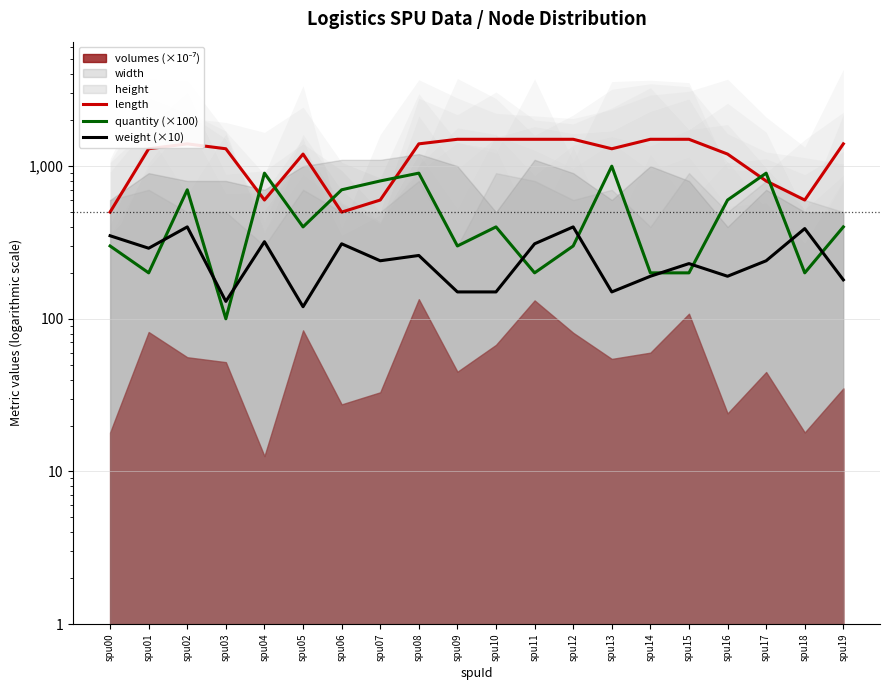

True or false: weight (×10) has a value of 417 at spu17.

False